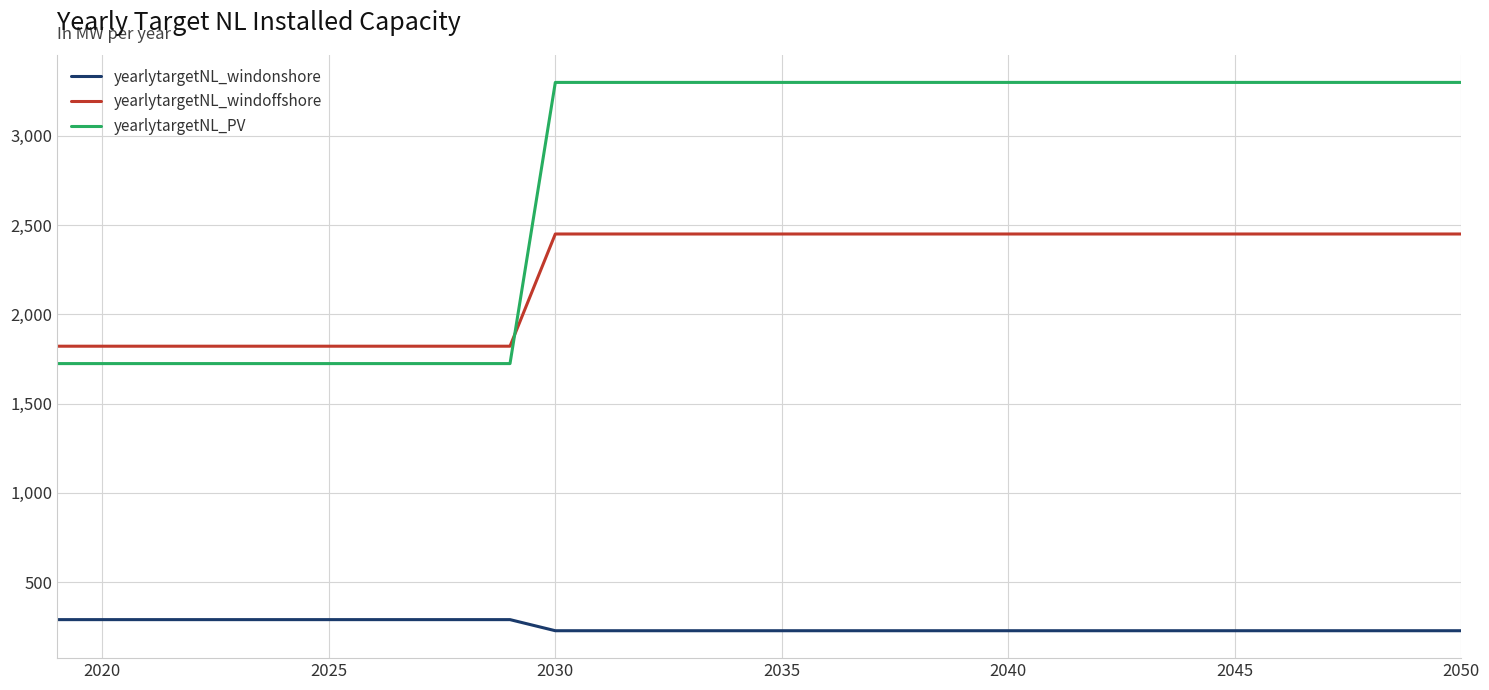

What is the minimum value shown in the chart?

228.4